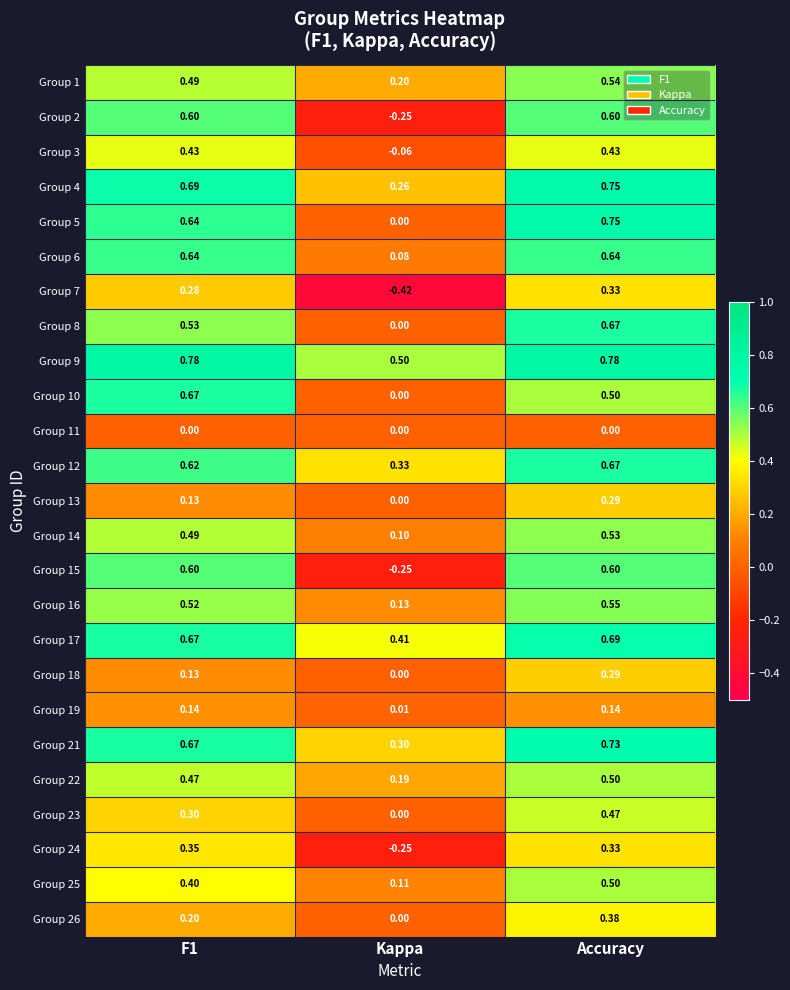

At which label is Group 26 closest to 0?

Kappa